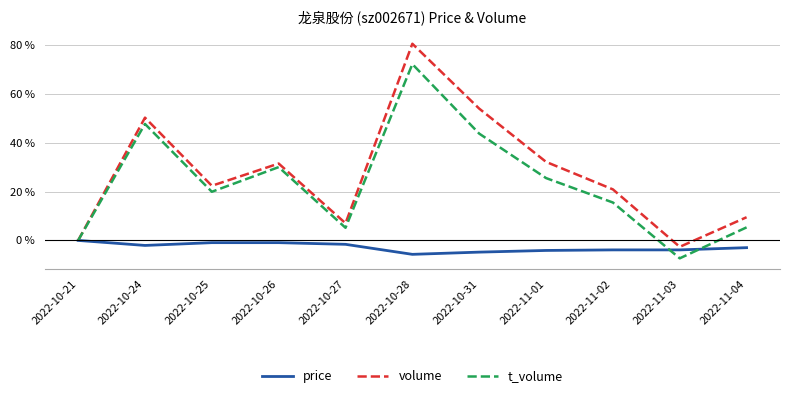

What are all the series names shown in the legend?

price, volume, t_volume